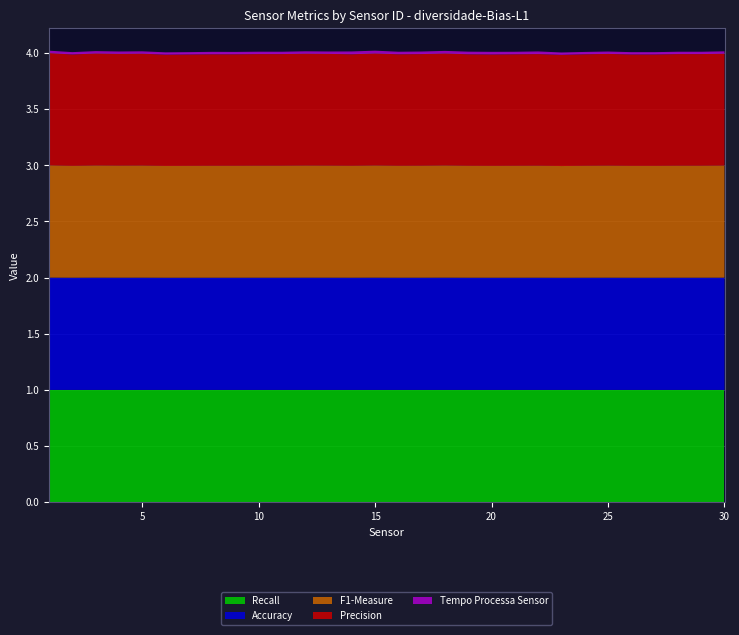

Reading right to left, extract all data points from this chart.

Precision: 30=1.0	29=1.0	28=1.0	27=1.0	26=1.0	25=1.0	24=1.0	23=1.0	22=1.0	21=1.0	20=1.0	19=1.0	18=1.0	17=1.0	16=1.0	15=1.0	14=1.0	13=1.0	12=1.0	11=1.0	10=1.0	9=1.0	8=1.0	7=1.0	6=1.0	5=1.0	4=1.0	3=1.0	2=1.0	1=1.0
Recall: 30=1.0	29=1.0	28=1.0	27=1.0	26=1.0	25=1.0	24=1.0	23=1.0	22=1.0	21=1.0	20=1.0	19=1.0	18=1.0	17=1.0	16=1.0	15=1.0	14=1.0	13=1.0	12=1.0	11=1.0	10=1.0	9=1.0	8=1.0	7=1.0	6=1.0	5=1.0	4=1.0	3=1.0	2=1.0	1=1.0
F1-Measure: 30=1.0	29=1.0	28=1.0	27=1.0	26=1.0	25=1.0	24=1.0	23=1.0	22=1.0	21=1.0	20=1.0	19=1.0	18=1.0	17=1.0	16=1.0	15=1.0	14=1.0	13=1.0	12=1.0	11=1.0	10=1.0	9=1.0	8=1.0	7=1.0	6=1.0	5=1.0	4=1.0	3=1.0	2=1.0	1=1.0
Accuracy: 30=1.0	29=1.0	28=1.0	27=1.0	26=1.0	25=1.0	24=1.0	23=1.0	22=1.0	21=1.0	20=1.0	19=1.0	18=1.0	17=1.0	16=1.0	15=1.0	14=1.0	13=1.0	12=1.0	11=1.0	10=1.0	9=1.0	8=1.0	7=1.0	6=1.0	5=1.0	4=1.0	3=1.0	2=1.0	1=1.0
Tempo Processa Sensor: 30=0.0	29=0.0	28=0.0	27=0.0	26=0.0	25=0.0	24=0.0	23=0.0	22=0.0	21=0.0	20=0.0	19=0.0	18=0.0	17=0.0	16=0.0	15=0.0	14=0.0	13=0.0	12=0.0	11=0.0	10=0.0	9=0.0	8=0.0	7=0.0	6=0.0	5=0.0	4=0.0	3=0.0	2=0.0	1=0.0